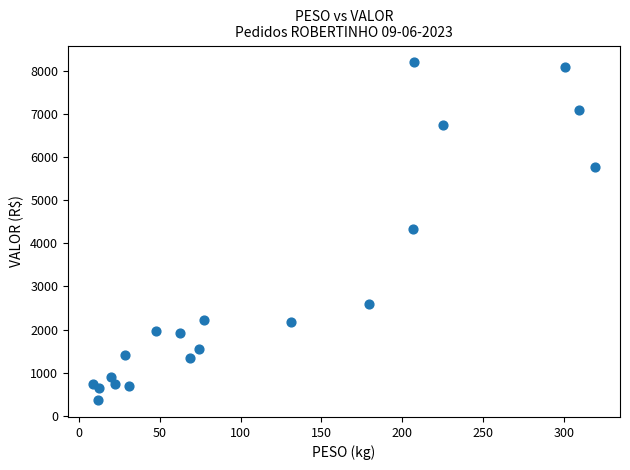

What is the range of Y values (max minus min)?

7828.2